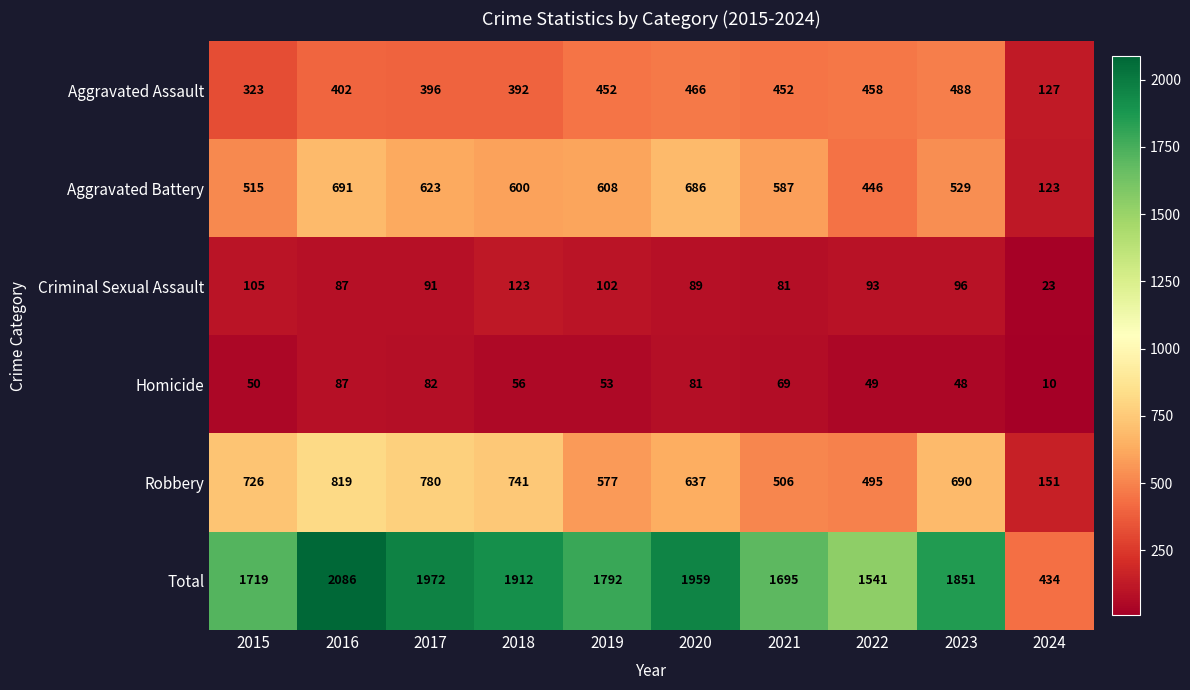

What is the sum of all Homicide values?

585